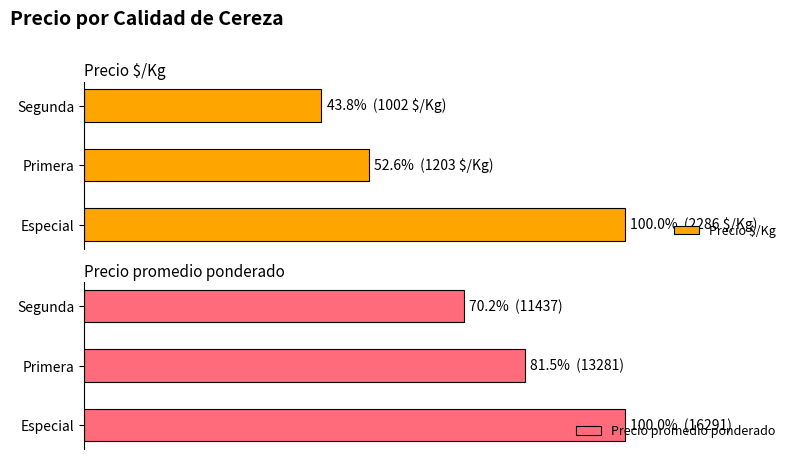

The value of Precio $/Kg at Primera is 92.3. True or false?

False